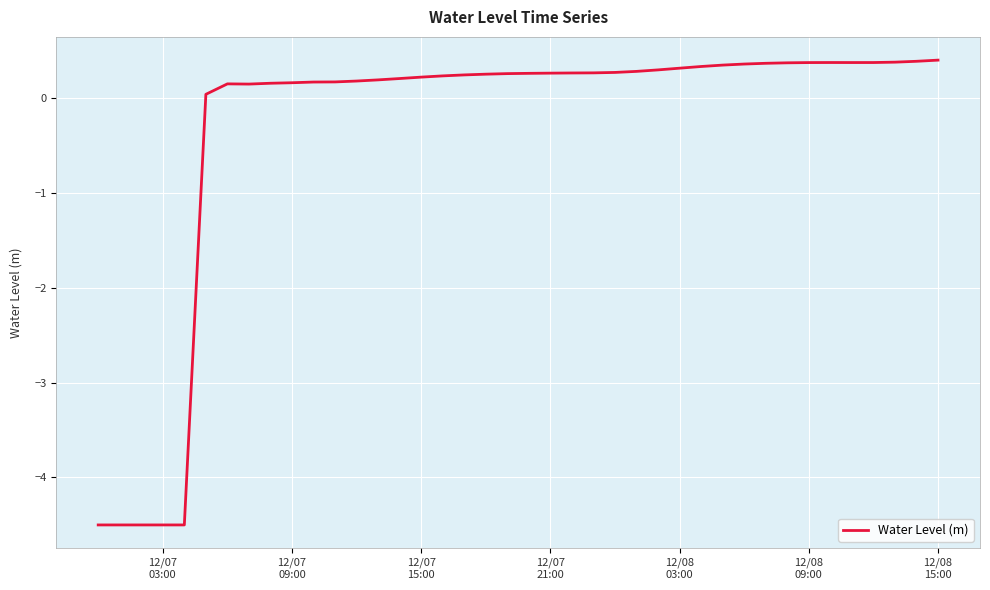

What is the minimum value shown in the chart?

-4.5